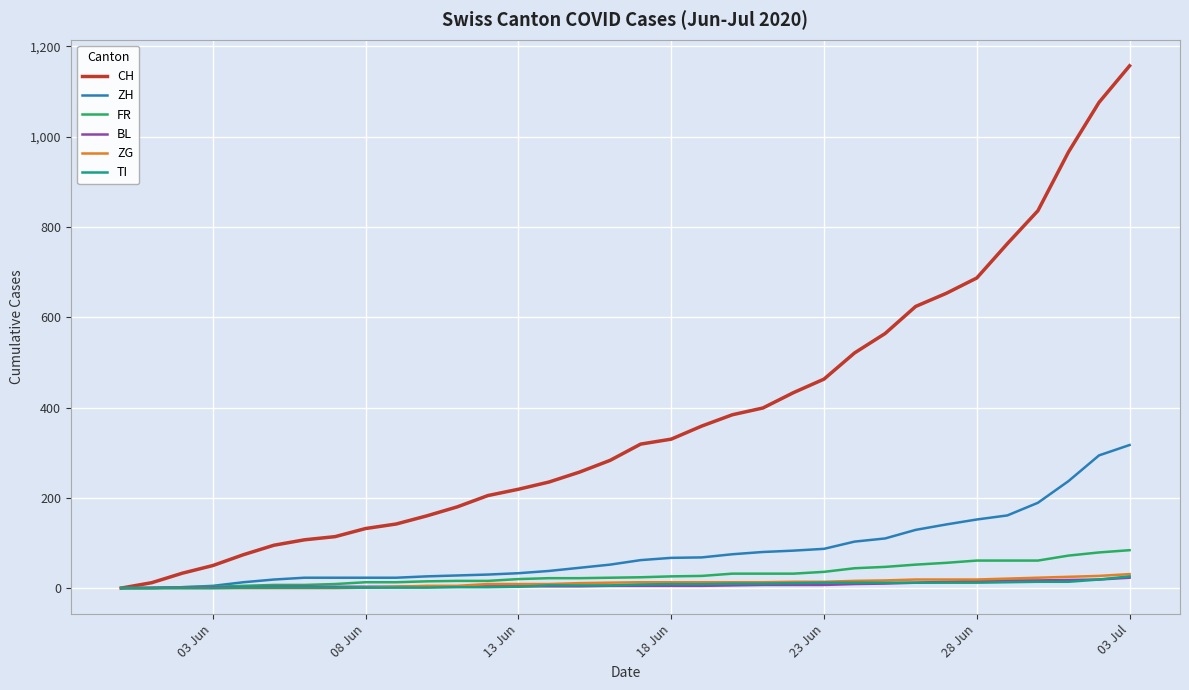

Which series has the largest range (max minus min)?

CH